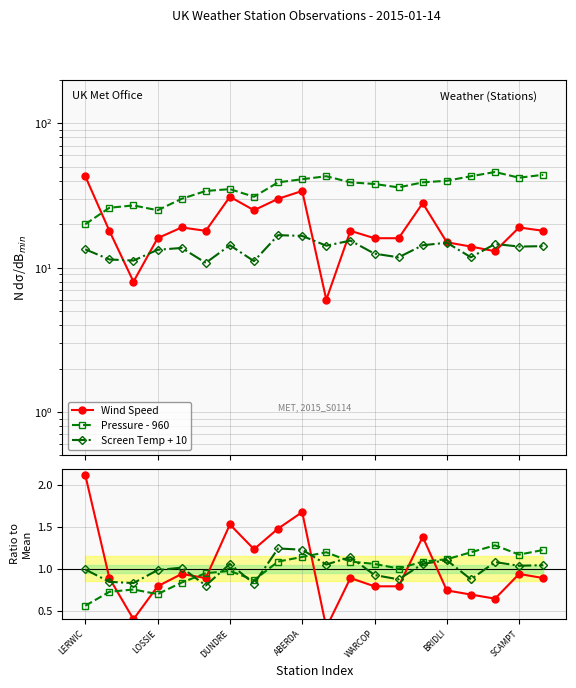

Reading right to left, transcribe all the data shown in this chart.

Wind Speed: 0.9	0.9	0.6	0.7	0.7	1.4	0.8	0.8	0.9	0.3	1.7	1.5	1.2	1.5	0.9	0.9	0.8	0.4	0.9	2.1
Pressure - 960: 44.0	42.0	46.0	43.0	40.0	39.0	36.0	38.0	39.0	43.0	41.0	39.0	31.0	35.0	34.0	30.0	25.0	27.0	26.0	20.0
Screen Temp + 10: 14.1	14.0	14.6	11.8	14.9	14.3	11.8	12.5	15.4	14.2	16.6	16.8	11.1	14.3	10.8	13.7	13.3	11.2	11.4	13.4
Pressure: 1.2	1.2	1.3	1.2	1.1	1.1	1.0	1.1	1.1	1.2	1.1	1.1	0.9	1.0	0.9	0.8	0.7	0.8	0.7	0.6
Temp: 1.0	1.0	1.1	0.9	1.1	1.1	0.9	0.9	1.1	1.1	1.2	1.2	0.8	1.1	0.8	1.0	1.0	0.8	0.8	1.0